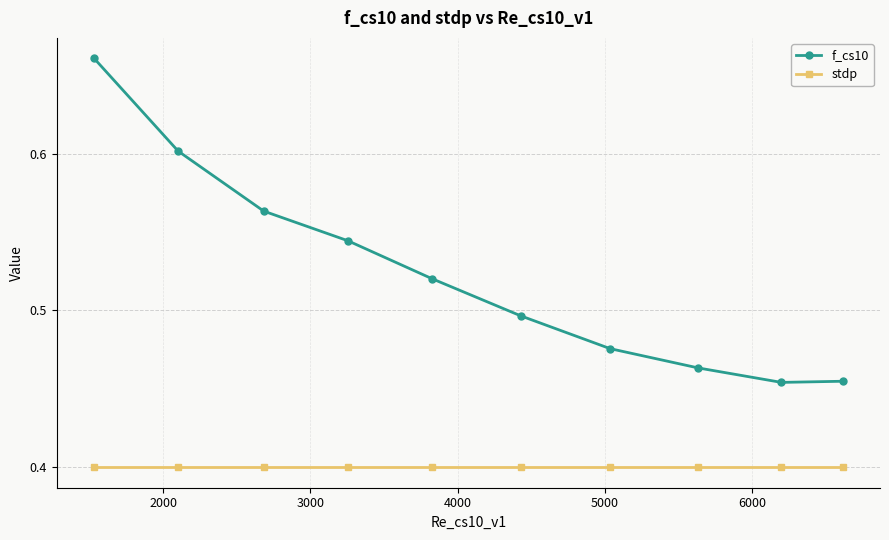

Which series has the largest range (max minus min)?

f_cs10